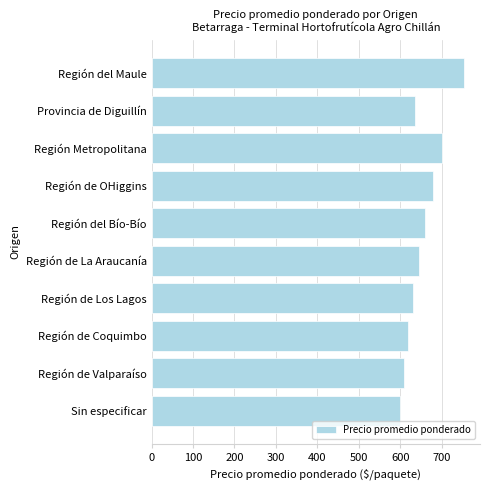

What is the change in value from Región de Coquimbo to Sin especificar?

-20